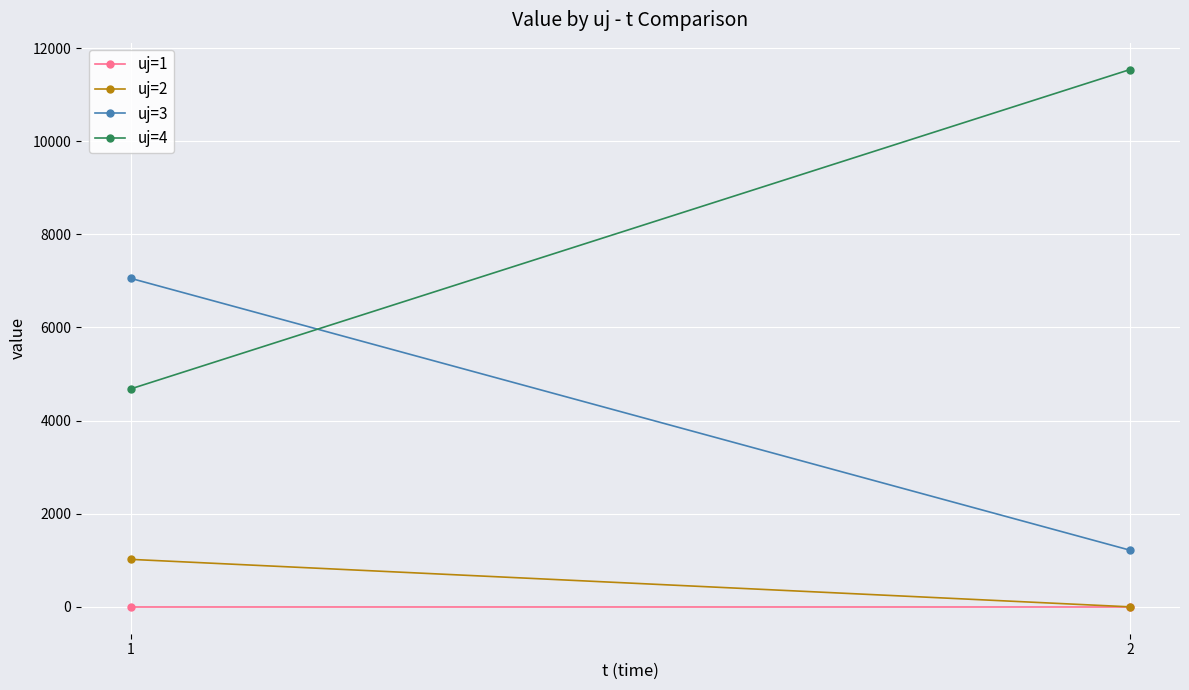

The uj=2 series shows 384.9 at 2. True or false?

False